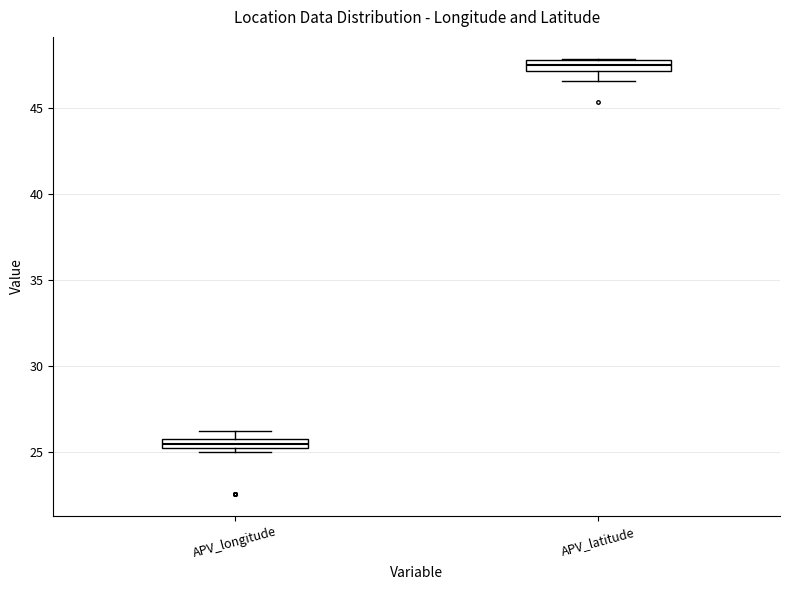

Where is the lower edge of the box for APV_longitude on the y-axis? The values are not printed on the chart, so give them approximately, as read against the axis.

25.0